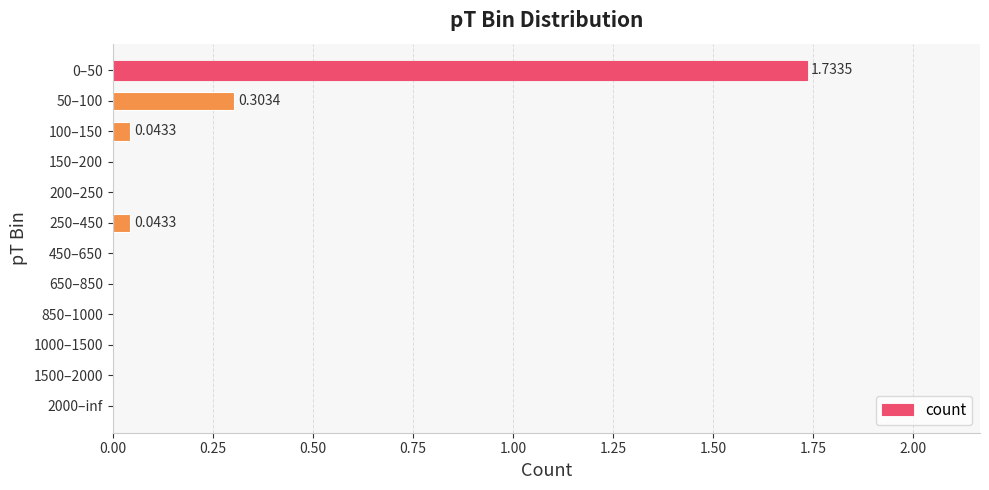

What is the sum of all values?

2.1